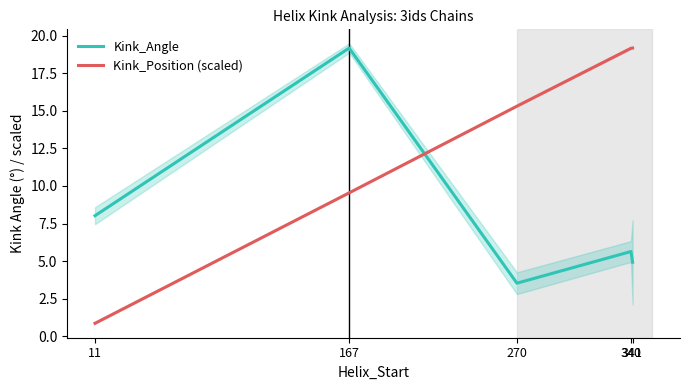

Rank the series by their average value, from lowest to highest.

Kink_Angle, Kink_Position (scaled)